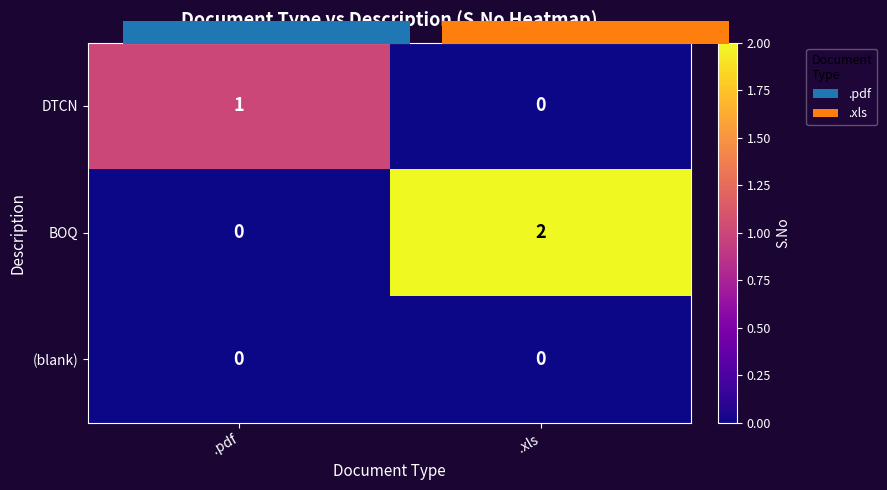

Reading left to right, extract all data points from this chart.

DTCN: 1	0
BOQ: 0	2
(blank): 0	0